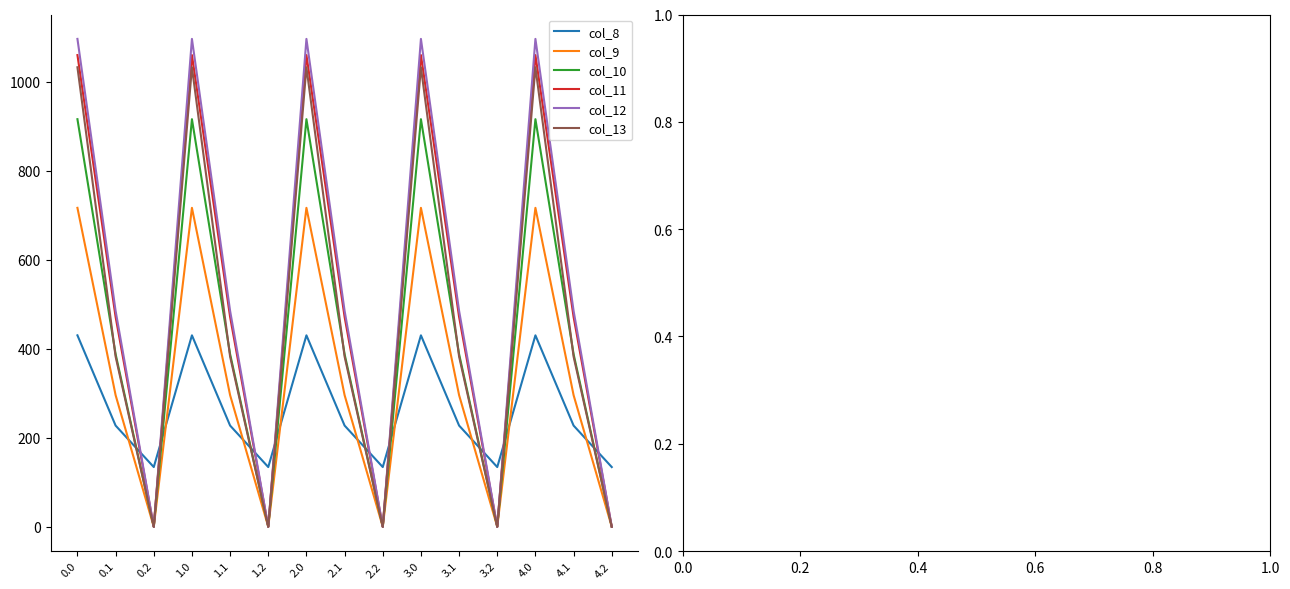

True or false: col_8 and col_10 cross at least once.

True